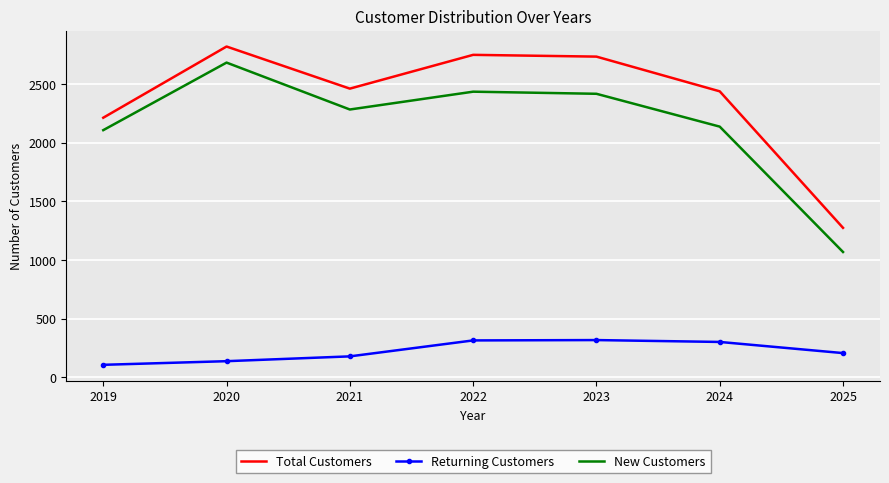

At which label does Total Customers reach its peak?

2020